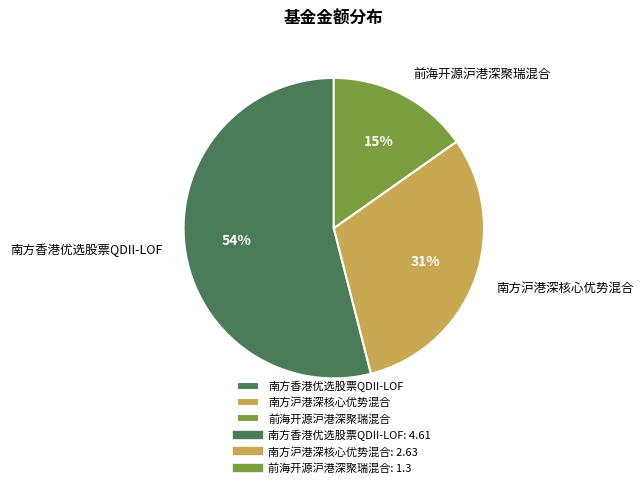

To the nearest percent, what percentage of the pie is 南方沪港深核心优势混合?

31%